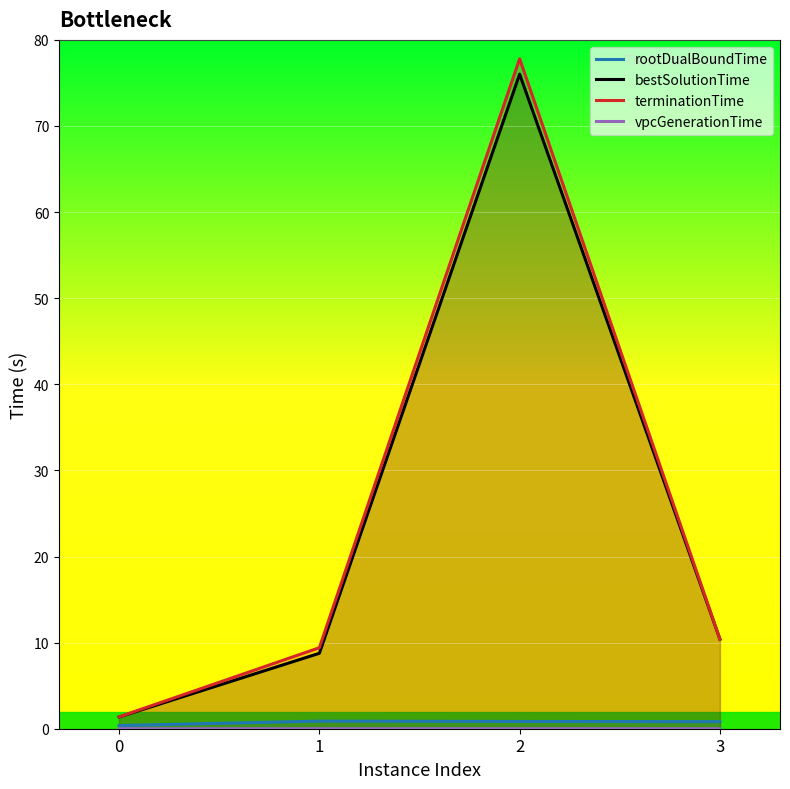

What is the greatest value displayed?

77.8